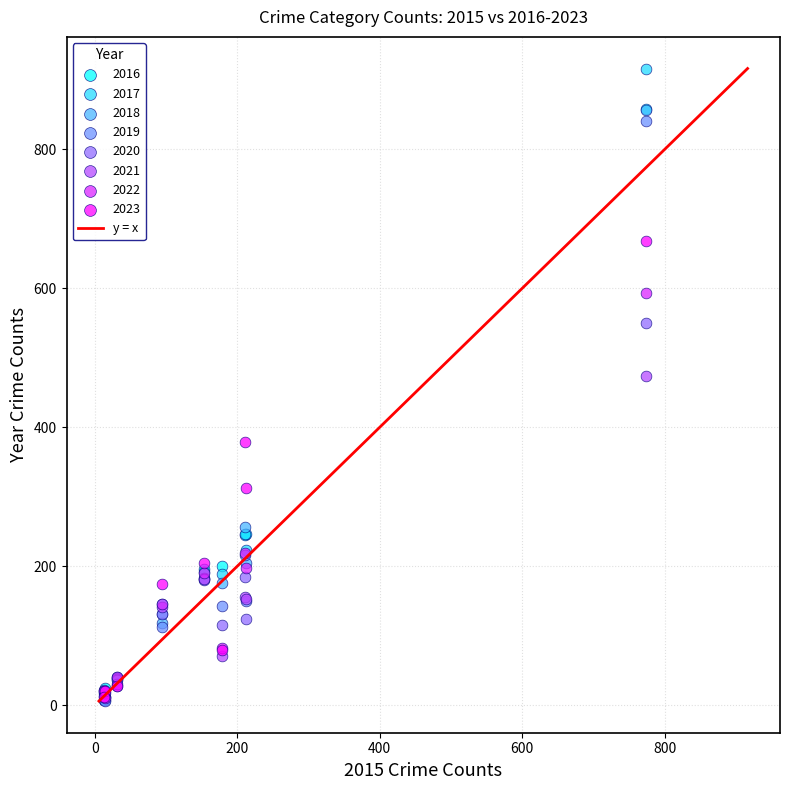

Across all series, what Y value is closest to 461?

474